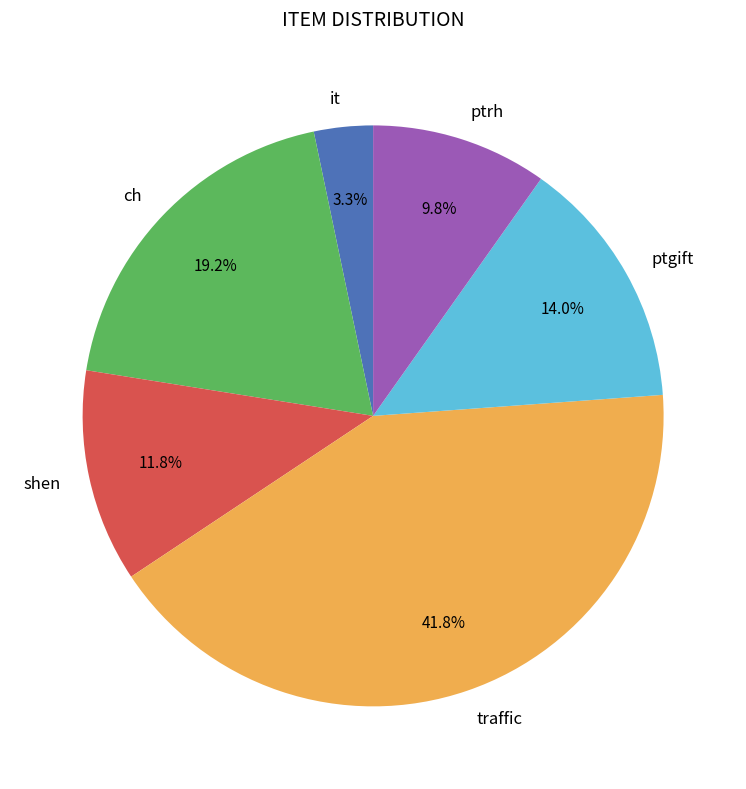

Rank the categories by value from lowest to highest.

it, ptrh, shen, ptgift, ch, traffic